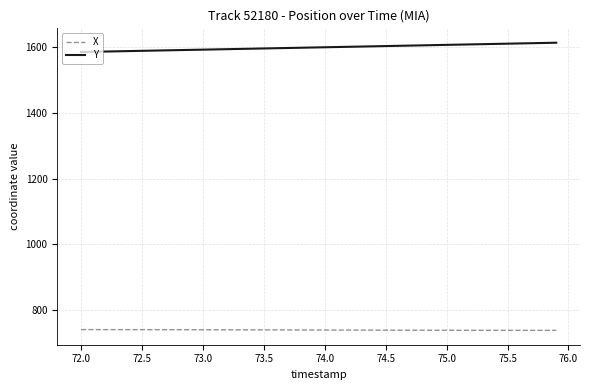

List the series in order of their overall mean, highest first.

Y, X